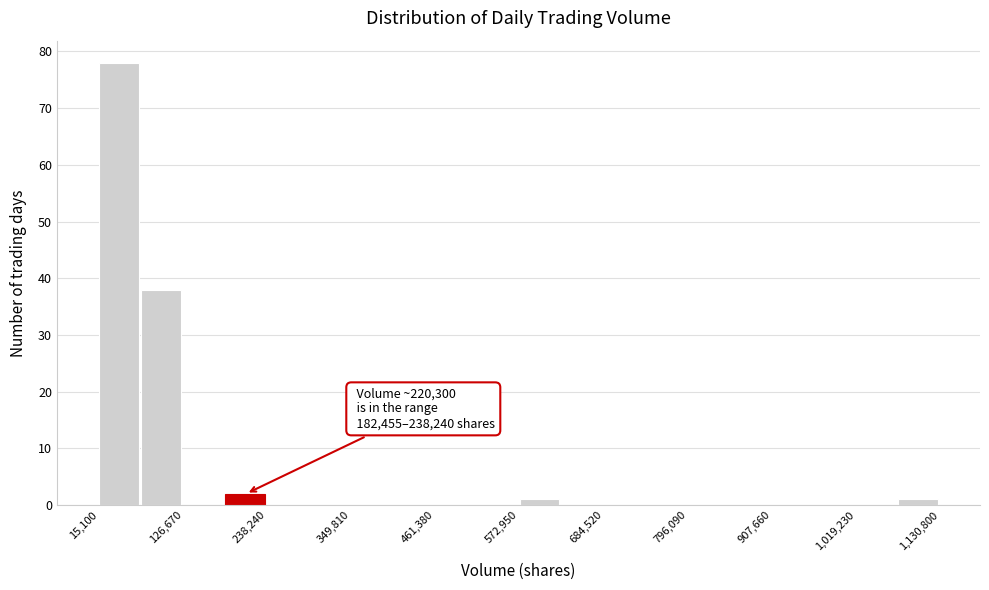

Read against the x-axis, roughly where is the centre of the tallest bar?

40000